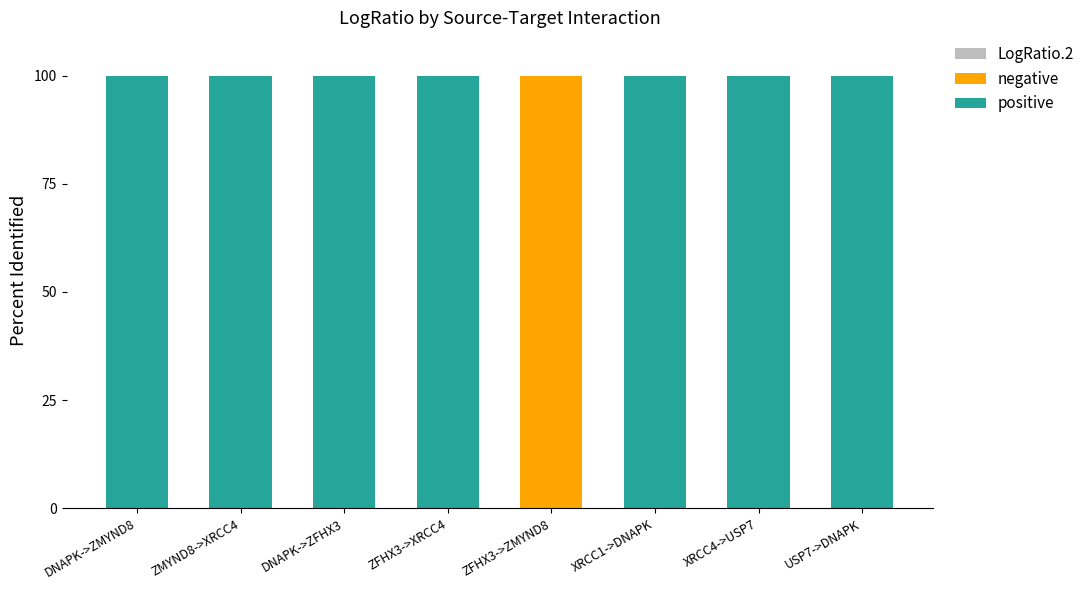

What is the total value across all series at ZMYND8->XRCC4?

100